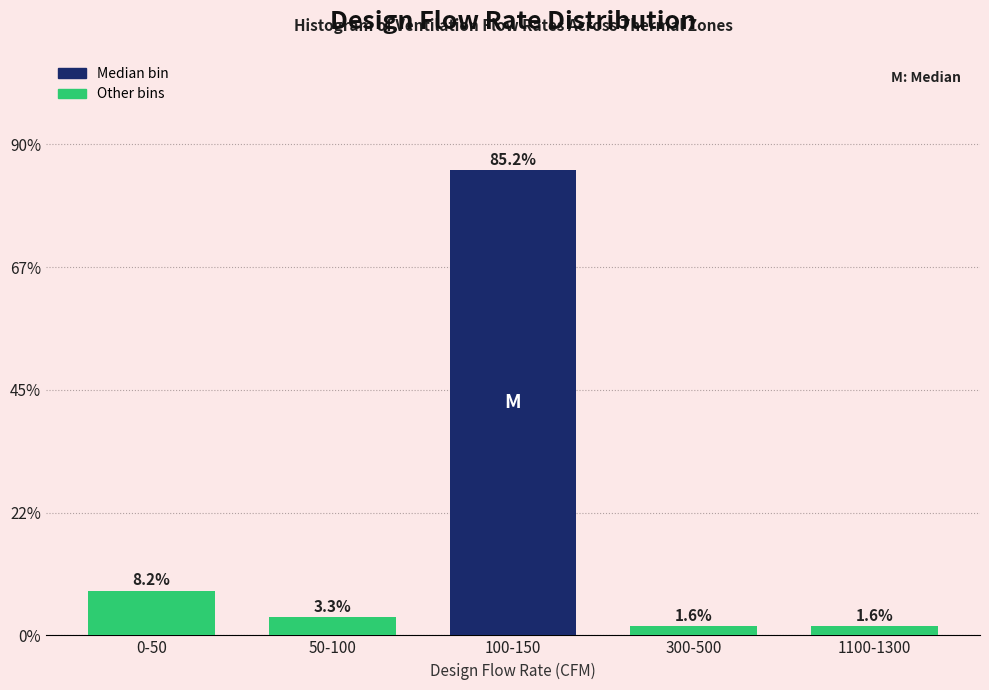

Reading right to left, transcribe all the data shown in this chart.

1100-1300=1.6	300-500=1.6	100-150=85.2	50-100=3.3	0-50=8.2